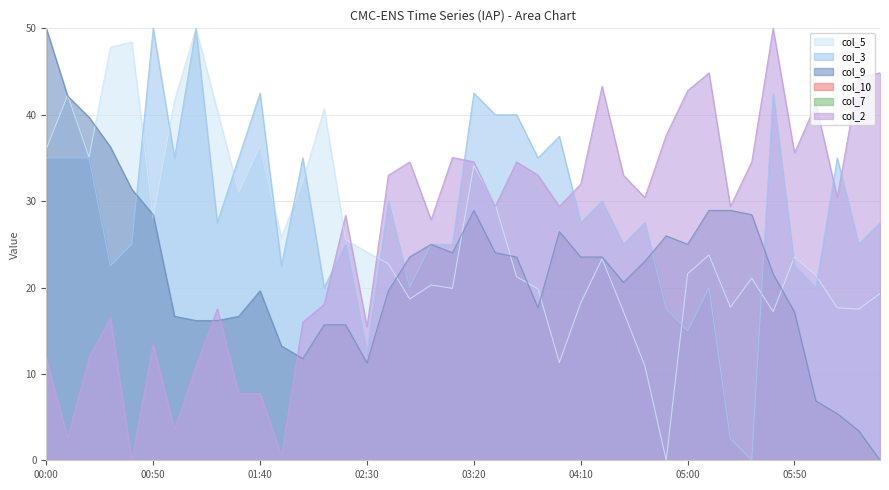

Reading left to right, what are all the values shown in this chart?

col_5: 00:00=36.0	00:10=42.3	00:20=35.1	00:30=47.8	00:40=48.4	00:50=28.0	01:00=41.6	01:10=50.0	01:20=40.5	01:30=31.0	01:40=36.3	01:50=25.8	02:00=32.3	02:10=40.7	02:20=25.6	02:30=24.1	02:40=22.8	02:50=18.7	03:00=20.3	03:10=19.9	03:20=34.1	03:30=29.7	03:40=21.2	03:50=19.8	04:00=11.3	04:10=18.2	04:20=23.3	04:30=17.2	04:40=10.9	04:50=0.0	05:00=21.6	05:10=23.8	05:20=17.7	05:30=21.1	05:40=17.2	05:50=23.5	06:00=21.4	06:10=17.7	06:20=17.5	06:30=19.3
col_3: 00:00=35.0	00:10=35.0	00:20=35.0	00:30=22.5	00:40=25.0	00:50=50.0	01:00=35.0	01:10=50.0	01:20=27.5	01:30=35.0	01:40=42.5	01:50=22.5	02:00=35.0	02:10=20.0	02:20=25.0	02:30=12.5	02:40=30.0	02:50=20.0	03:00=25.0	03:10=25.0	03:20=42.5	03:30=40.0	03:40=40.0	03:50=35.0	04:00=37.5	04:10=27.5	04:20=30.0	04:30=25.0	04:40=27.5	04:50=17.5	05:00=15.0	05:10=20.0	05:20=2.5	05:30=0.0	05:40=42.5	05:50=22.5	06:00=20.0	06:10=35.0	06:20=25.0	06:30=27.5
col_9: 00:00=50.0	00:10=42.2	00:20=39.7	00:30=36.3	00:40=31.4	00:50=28.4	01:00=16.7	01:10=16.2	01:20=16.2	01:30=16.7	01:40=19.6	01:50=13.2	02:00=11.8	02:10=15.7	02:20=15.7	02:30=11.3	02:40=19.6	02:50=23.5	03:00=25.0	03:10=24.0	03:20=28.9	03:30=24.0	03:40=23.5	03:50=17.6	04:00=26.5	04:10=23.5	04:20=23.5	04:30=20.6	04:40=23.0	04:50=26.0	05:00=25.0	05:10=28.9	05:20=28.9	05:30=28.4	05:40=21.6	05:50=17.2	06:00=6.9	06:10=5.4	06:20=3.4	06:30=0.0
col_2: 00:00=11.9	00:10=2.6	00:20=11.9	00:30=16.5	00:40=0.0	00:50=13.4	01:00=3.6	01:10=10.8	01:20=17.5	01:30=7.7	01:40=7.7	01:50=0.5	02:00=16.0	02:10=18.0	02:20=28.4	02:30=15.5	02:40=33.0	02:50=34.5	03:00=27.8	03:10=35.1	03:20=34.5	03:30=29.4	03:40=34.5	03:50=33.0	04:00=29.4	04:10=32.0	04:20=43.3	04:30=33.0	04:40=30.4	04:50=37.6	05:00=42.8	05:10=44.8	05:20=29.4	05:30=34.5	05:40=50.0	05:50=35.6	06:00=41.2	06:10=30.4	06:20=44.3	06:30=44.8